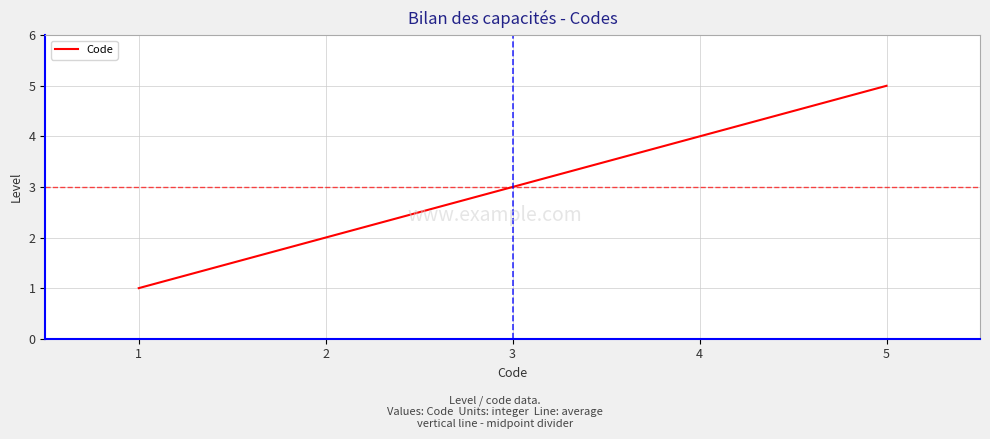

Reading left to right, list all the values displayed in this chart.

1	2	3	4	5